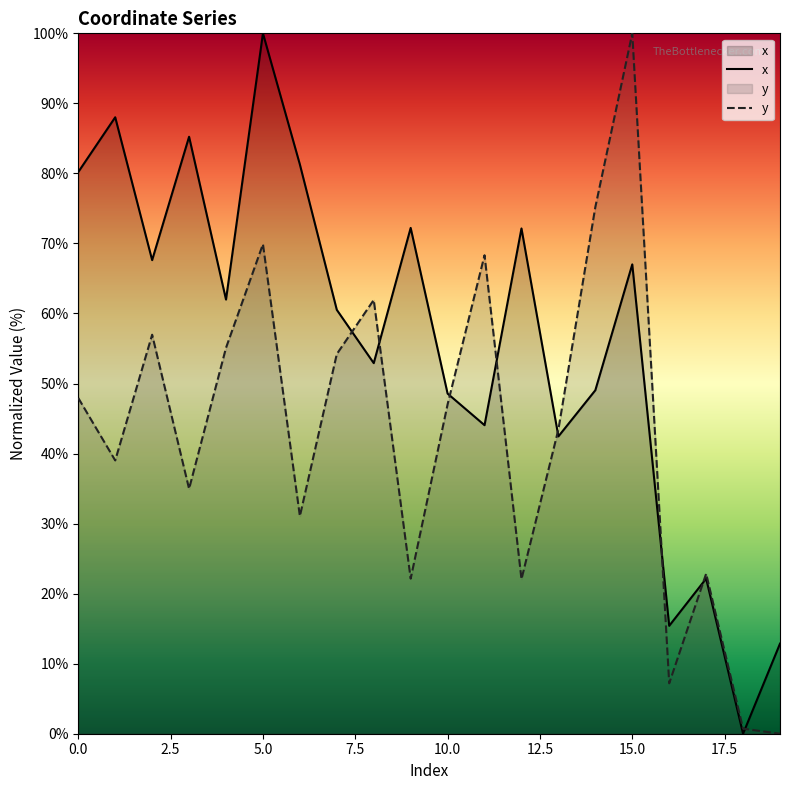

At which label is x closest to 50?

14